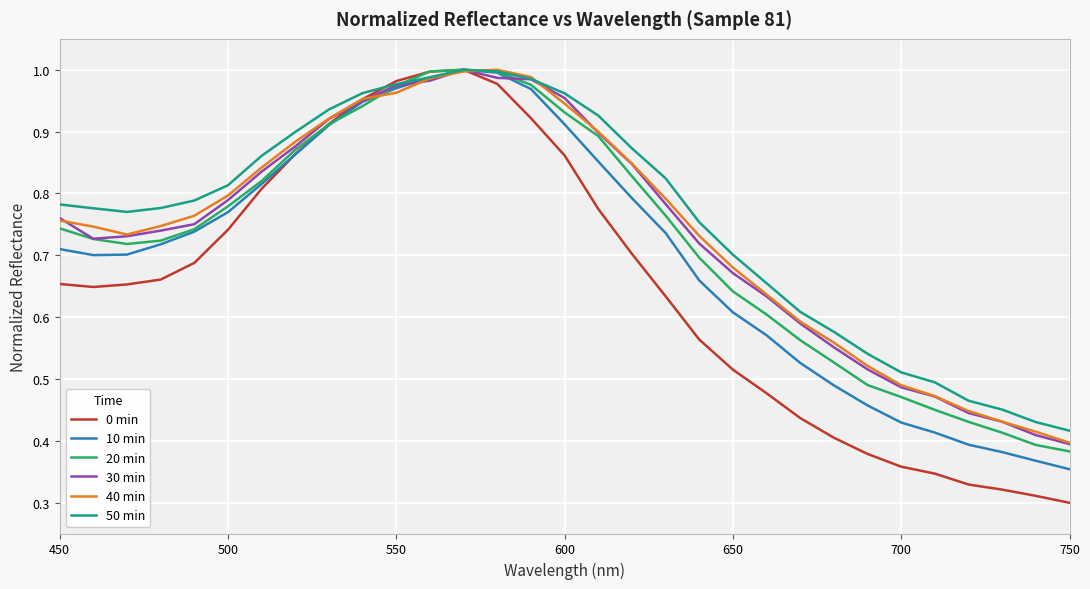

True or false: 10 min has more than 2 points higher than both neighbors.

False